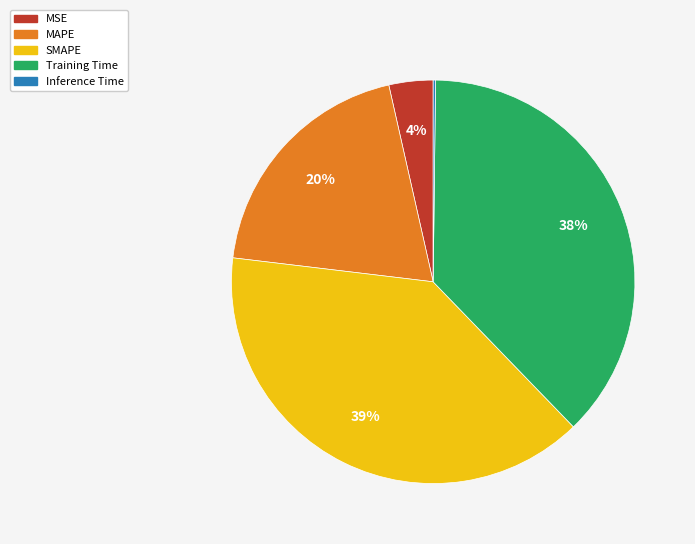

What is the largest slice in the pie chart?

SMAPE